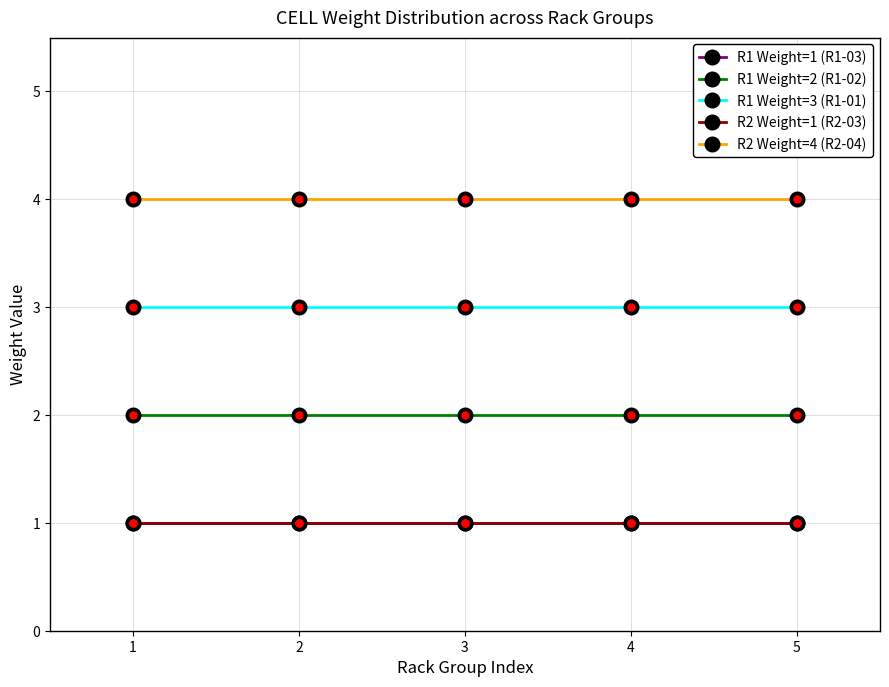

True or false: R1 Weight=2 (R1-02) and R1 Weight=3 (R1-01) intersect in this chart.

False